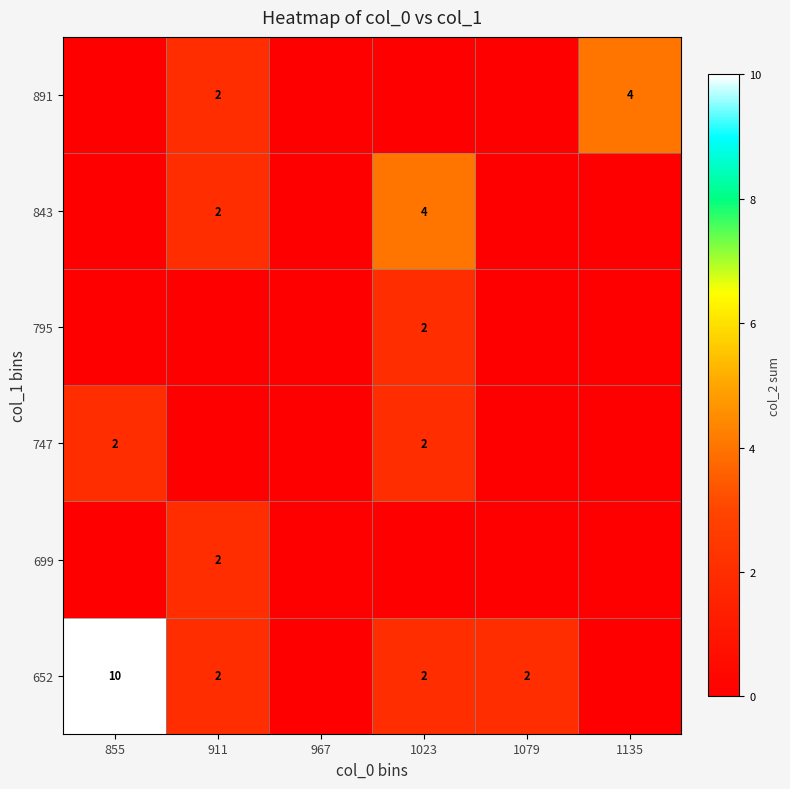

Which category has the lowest value across all series?

967